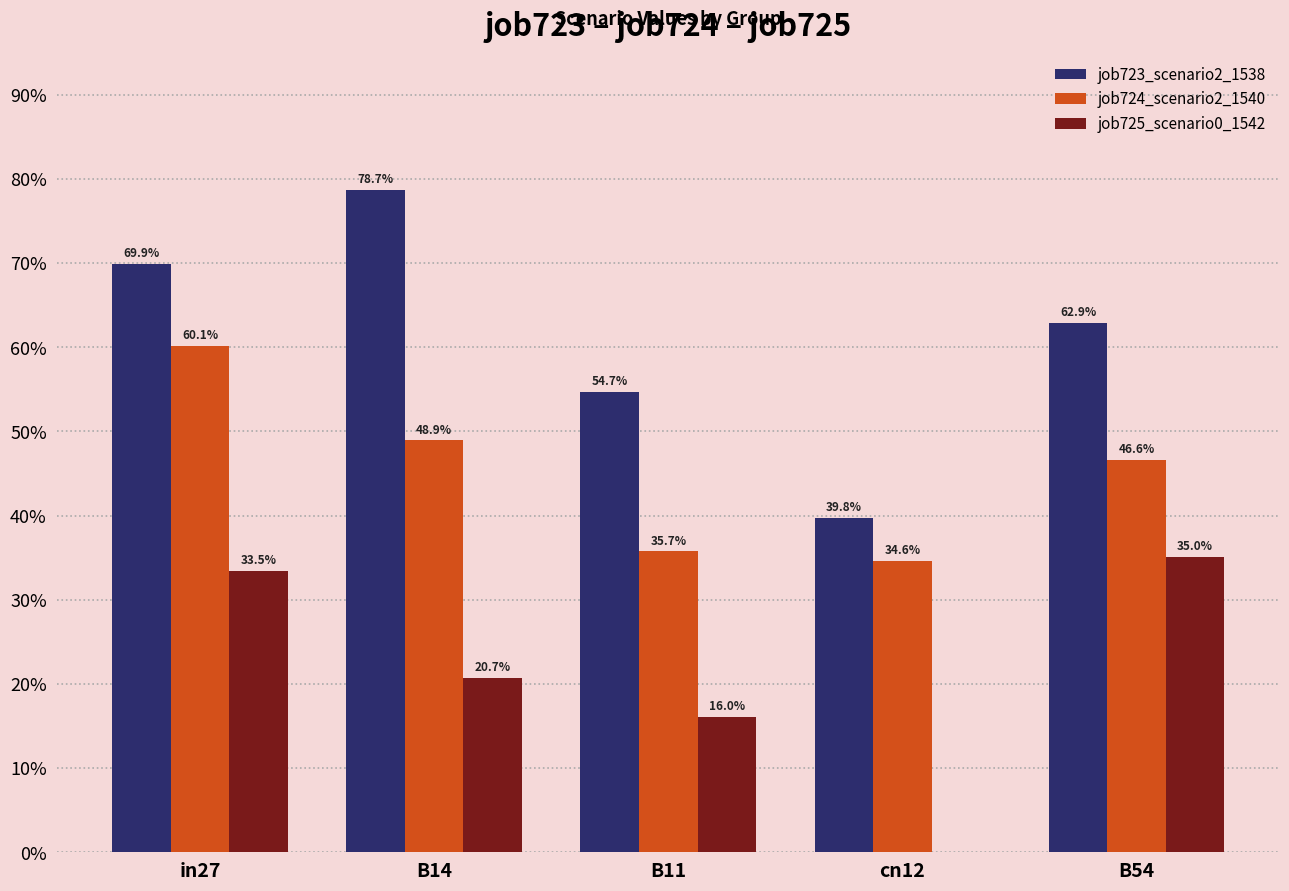

What is the sum of the job723_scenario2_1538 values at B14 and in27?

1.5